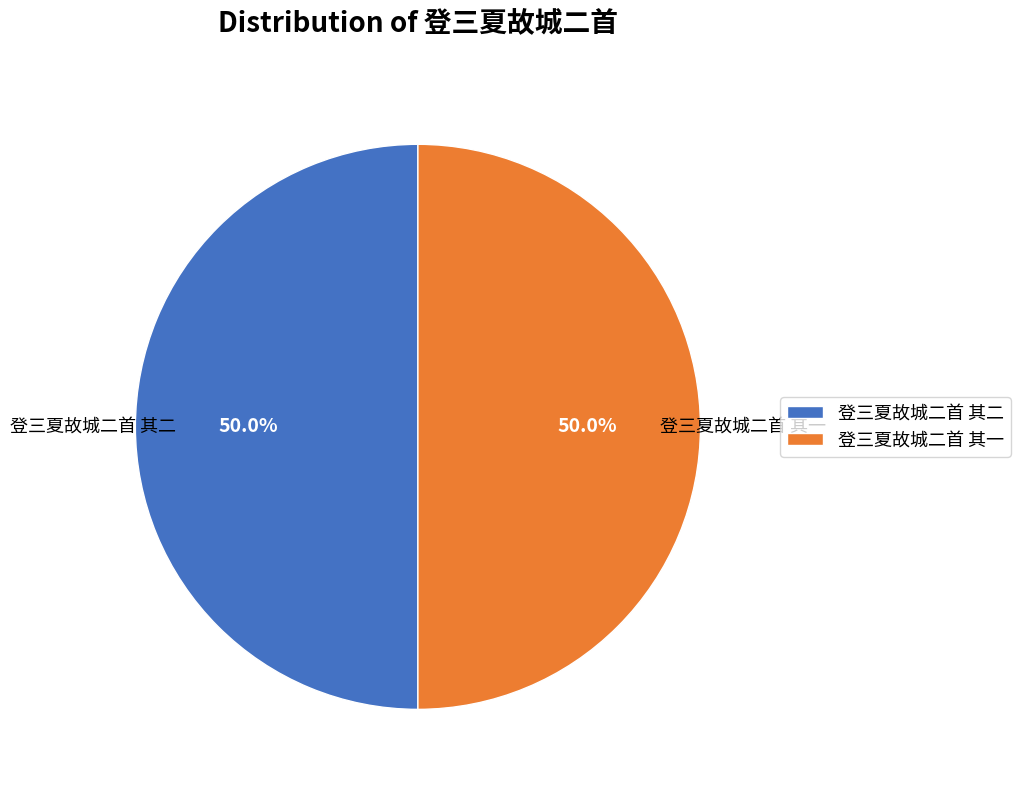

What percentage do 登三夏故城二首 其一 and 登三夏故城二首 其二 together represent?

100.0%